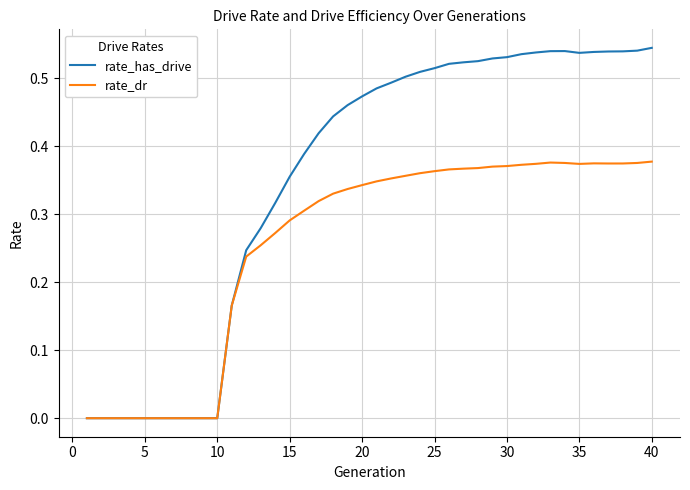

How many lines are shown in the chart?

2